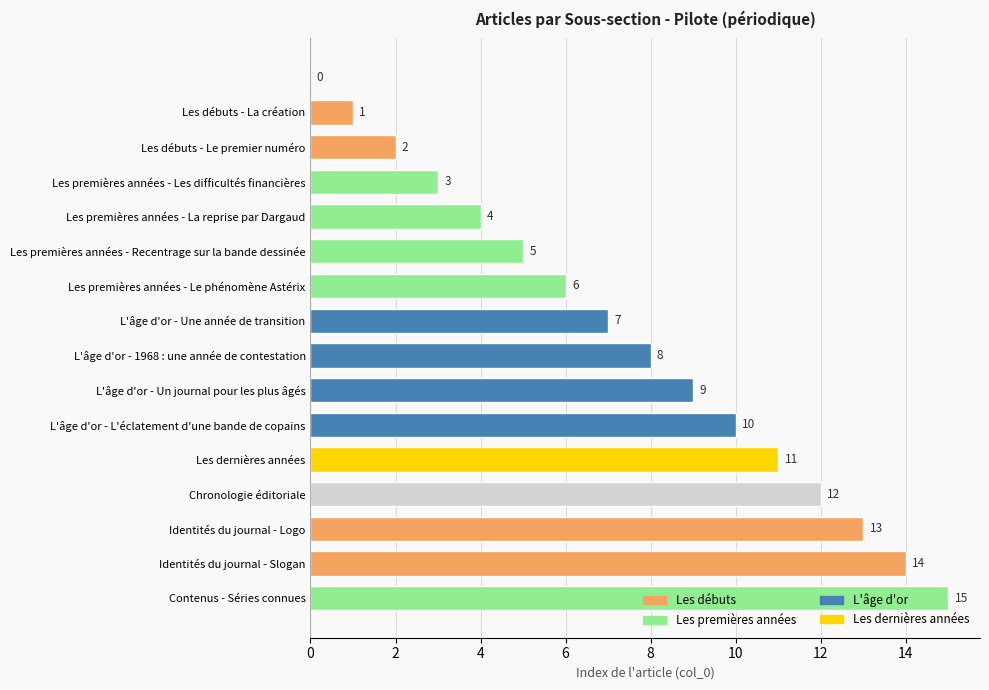

How many positive values are there?

15